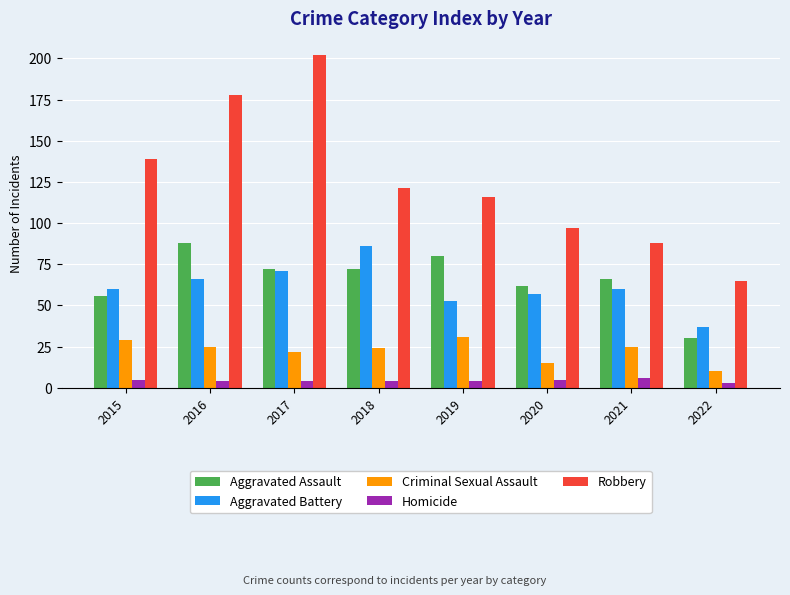

What is the minimum value shown in the chart?

3